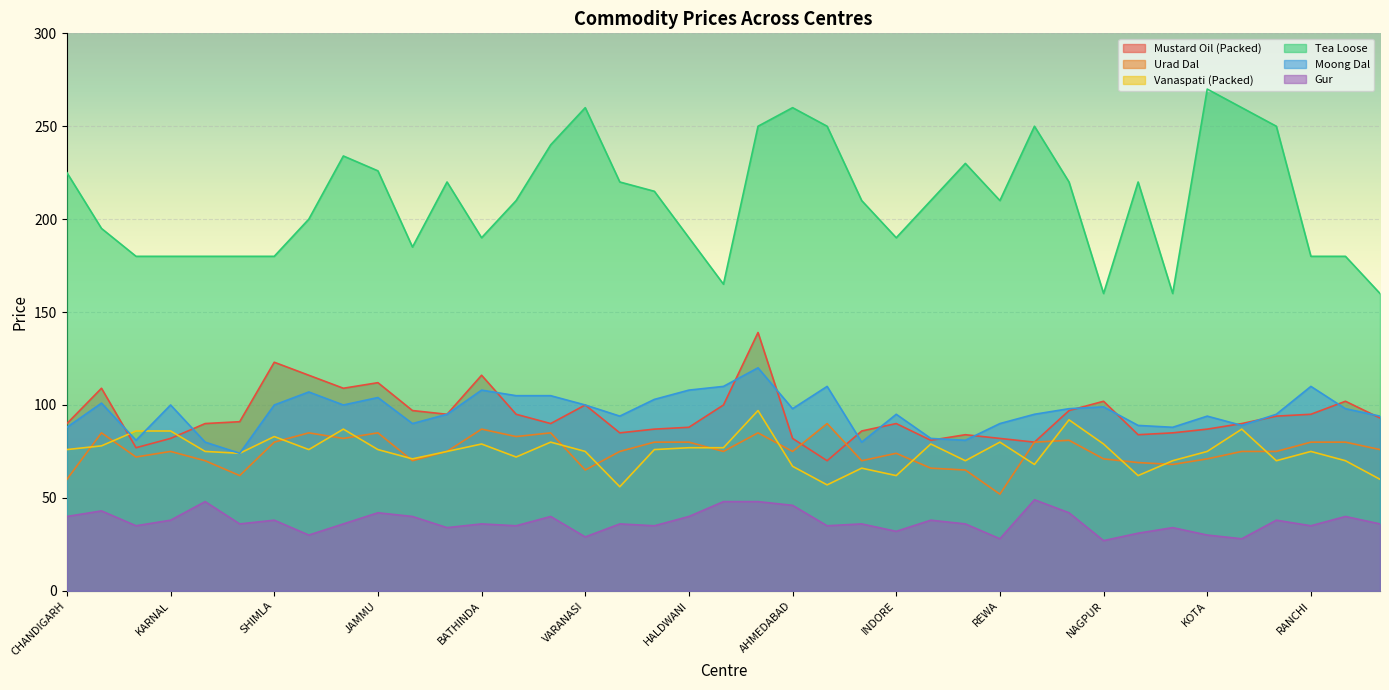

In Gur, how many points are higher than both neighbors (excluding endpoints)?

13